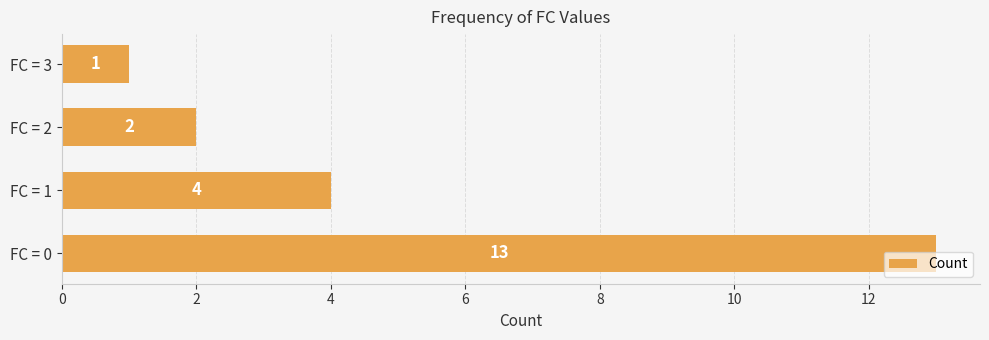

What is the average value?

5